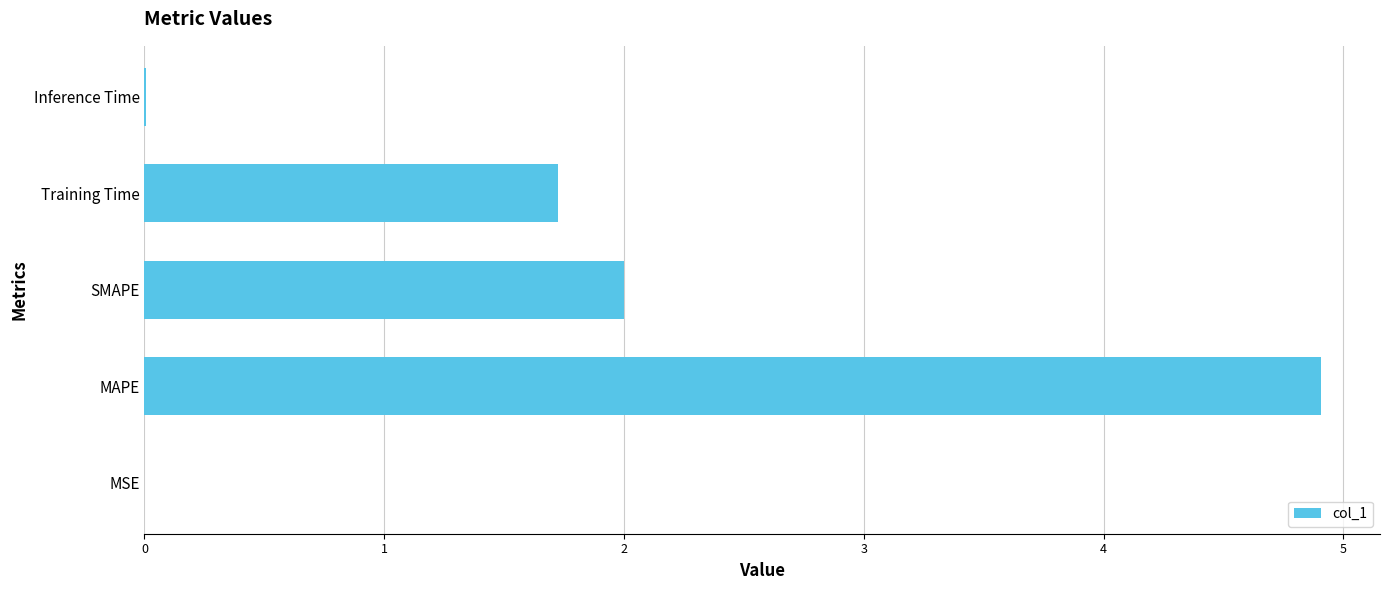

Which category has the highest value across all series?

MAPE